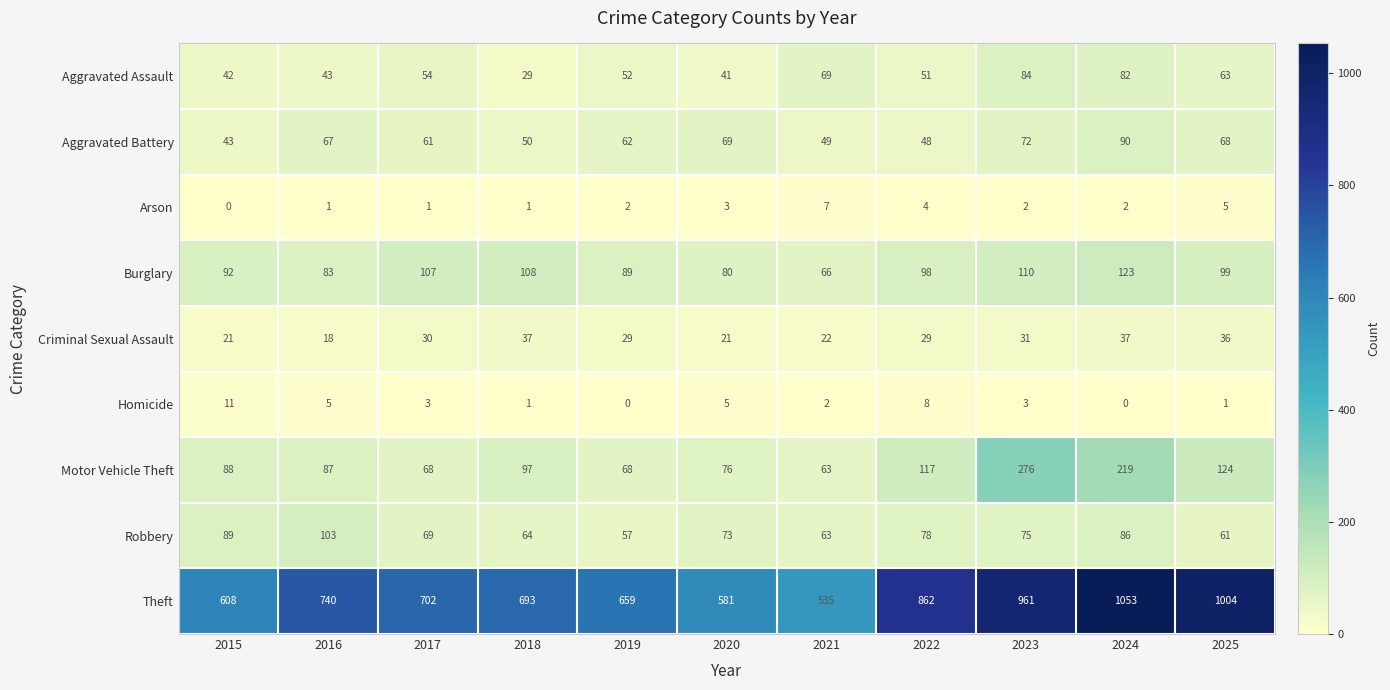

Which series has the largest range (max minus min)?

Theft